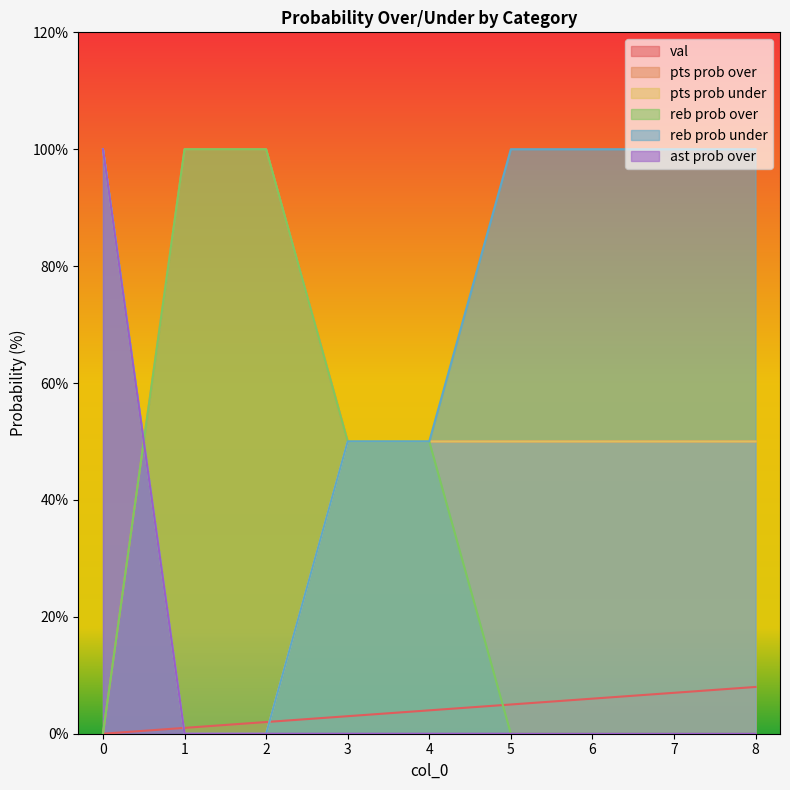

At which category does the chart reach its peak across all series?

1